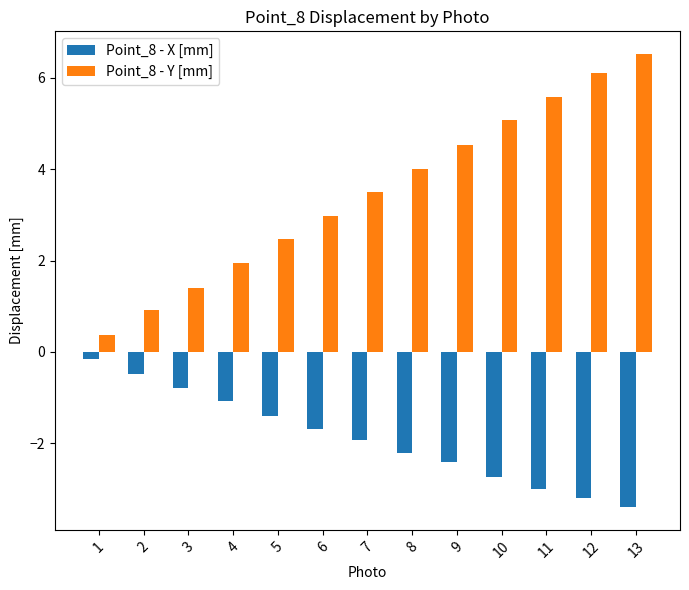

What is the total value across all series at 8?

1.8